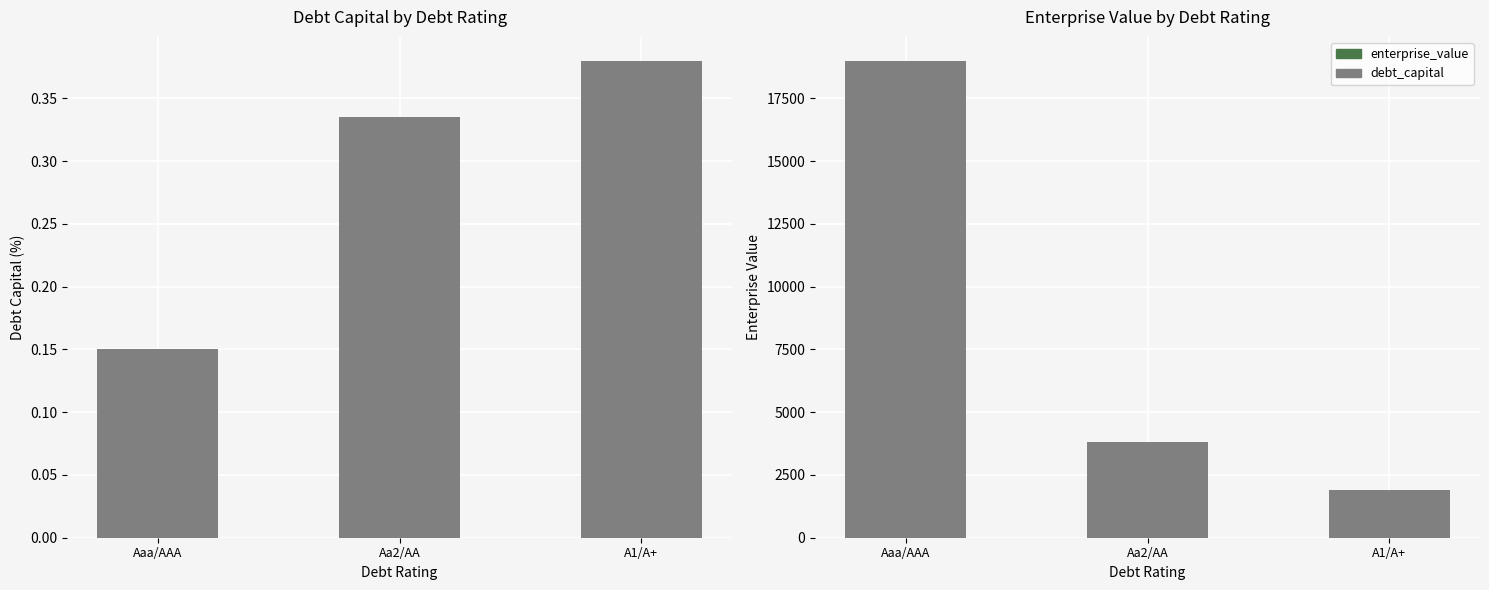

What is the highest value of the enterprise_value series?

19001.7